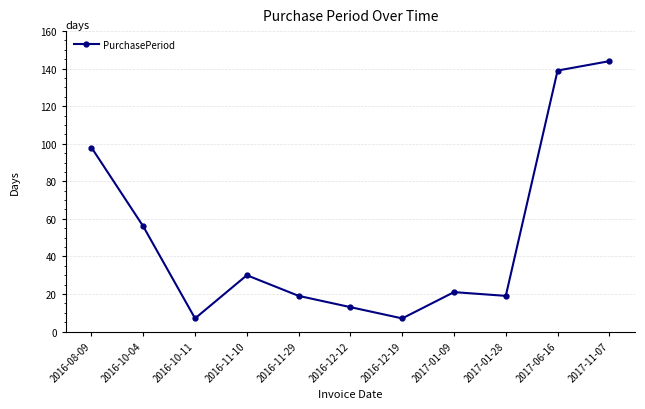

True or false: there are more than 2 points higher than both neighbors.

False